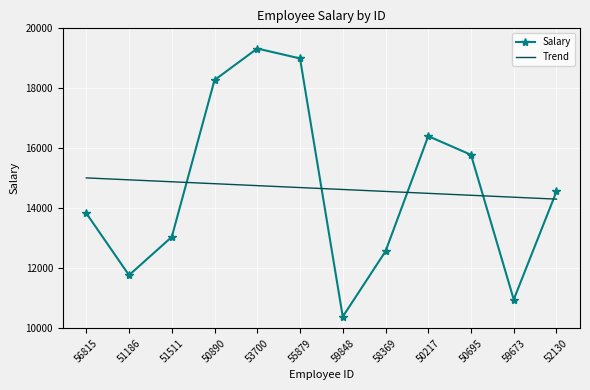

Reading left to right, what are all the values shown in this chart?

Salary: 56815=13836.0	51186=11771.0	51511=13046.0	50890=18276.0	53700=19327.0	55879=18996.0	59848=10387.0	58369=12566.0	50217=16406.0	50695=15784.0	59673=10959.0	52130=14562.0
Trend: 56815=15013.5	51186=14949.1	51511=14884.8	50890=14820.5	53700=14756.2	55879=14691.8	59848=14627.5	58369=14563.2	50217=14498.8	50695=14434.5	59673=14370.2	52130=14305.9